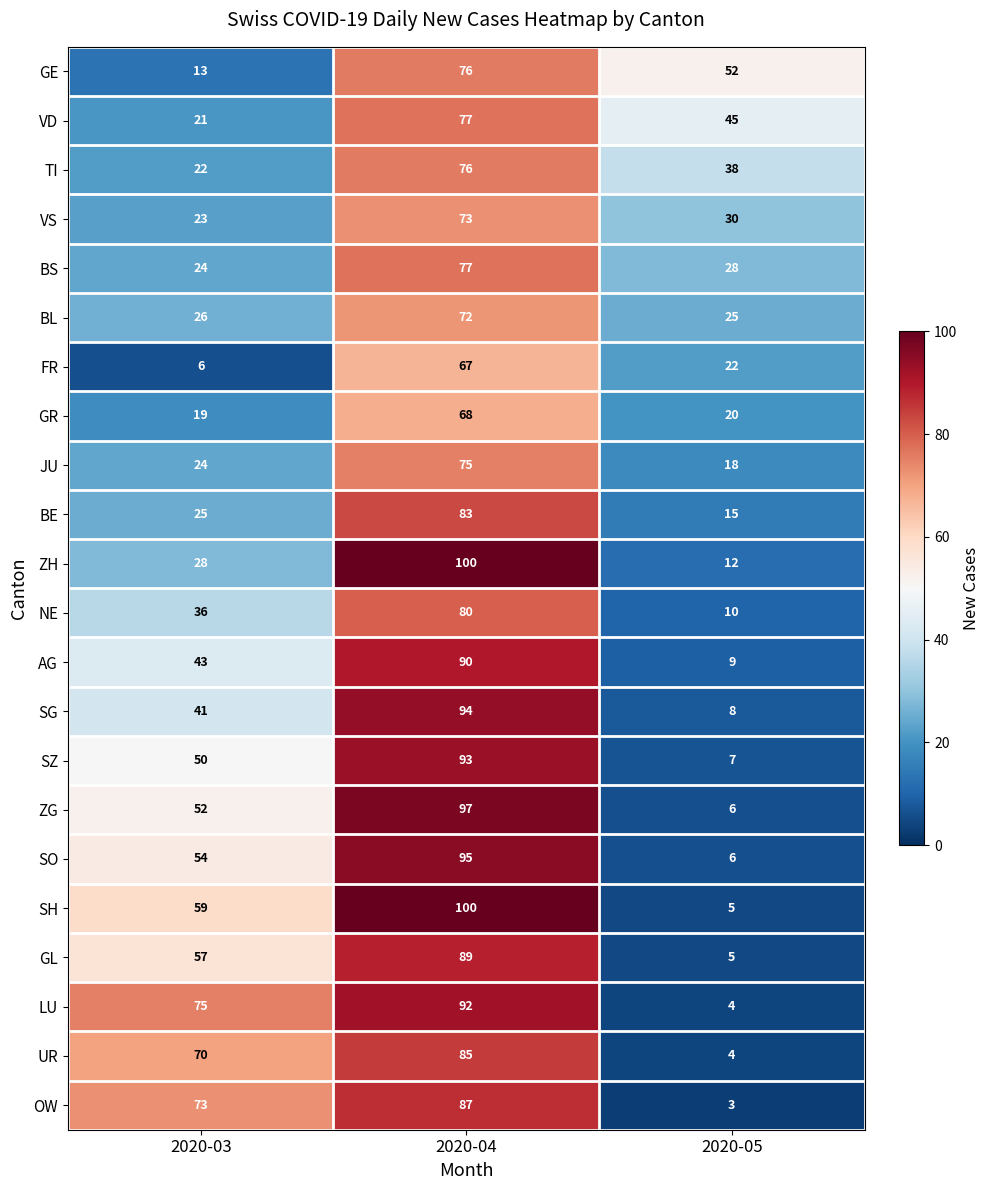

What is the average value of the BS series?

43